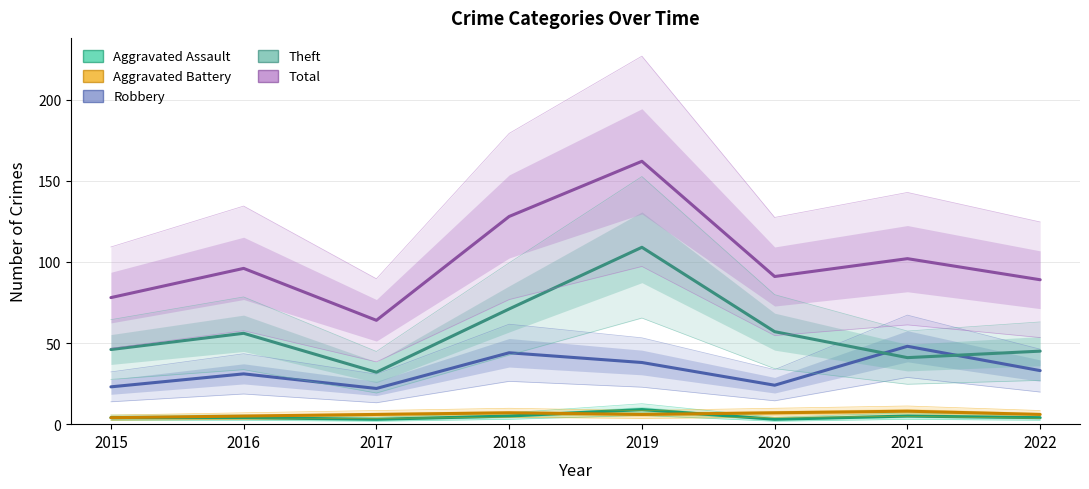

At which label does Theft reach its minimum?

2017